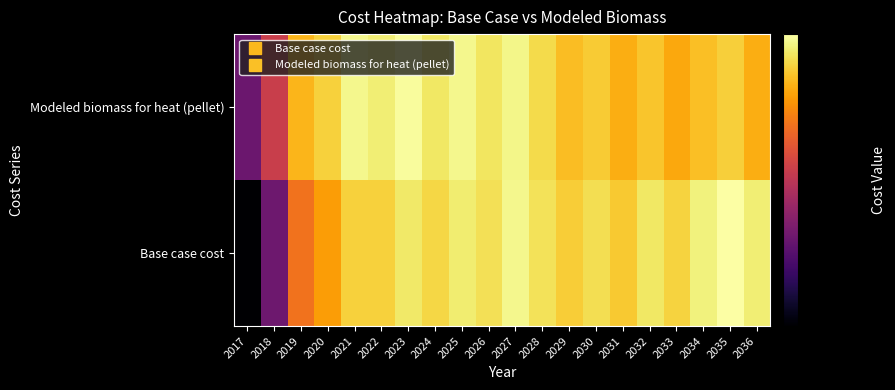

At which category is the sum across all series the highest?

2027